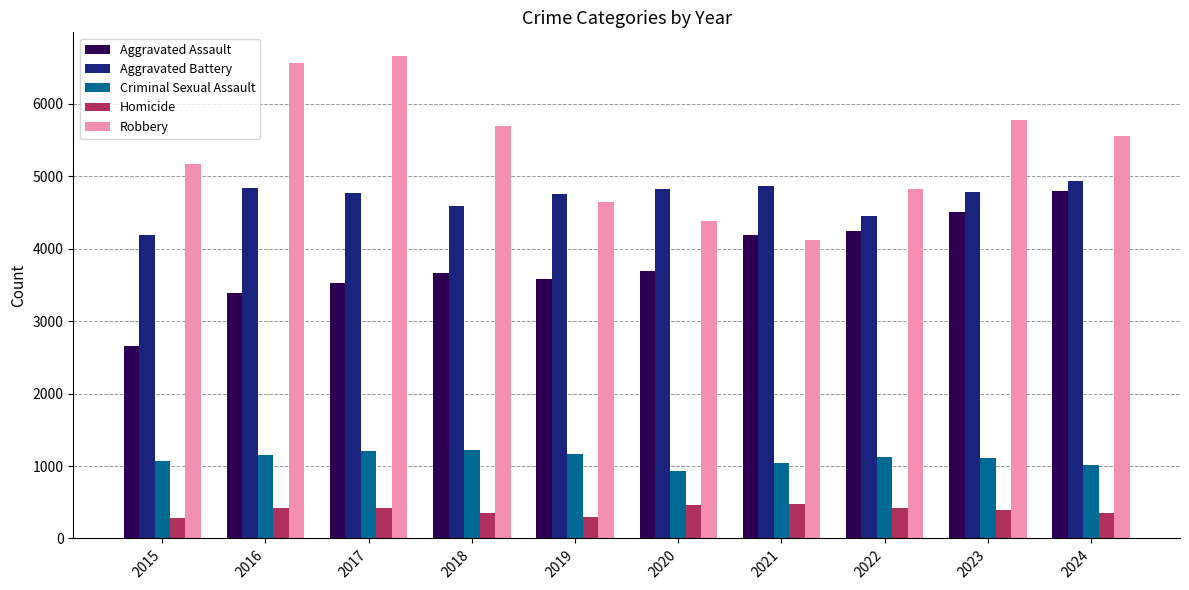

What is the smallest value displayed?

285